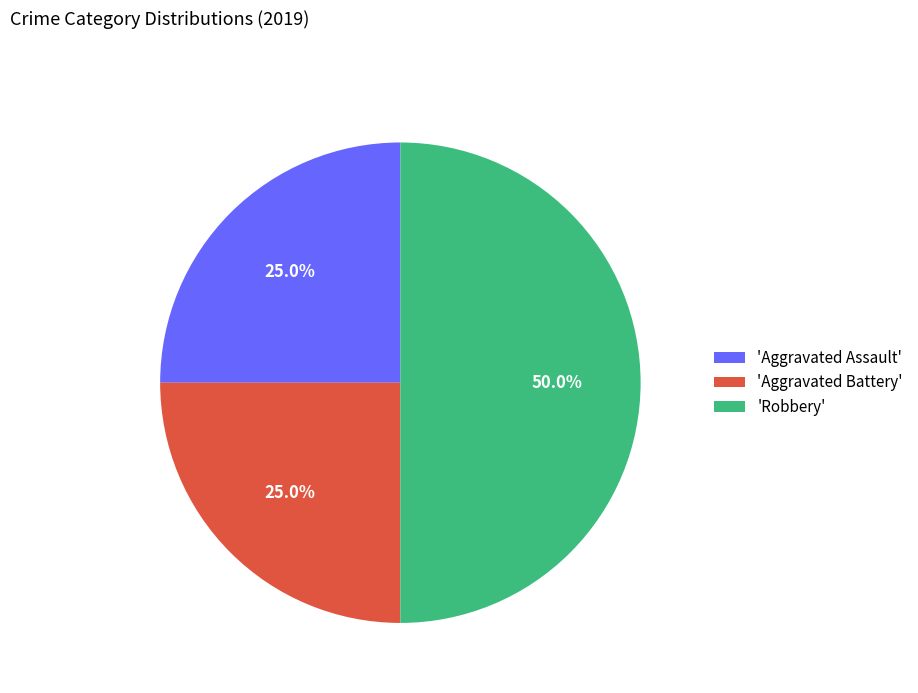

Do 'Robbery' and 'Aggravated Assault' together represent more than half of the pie?

Yes